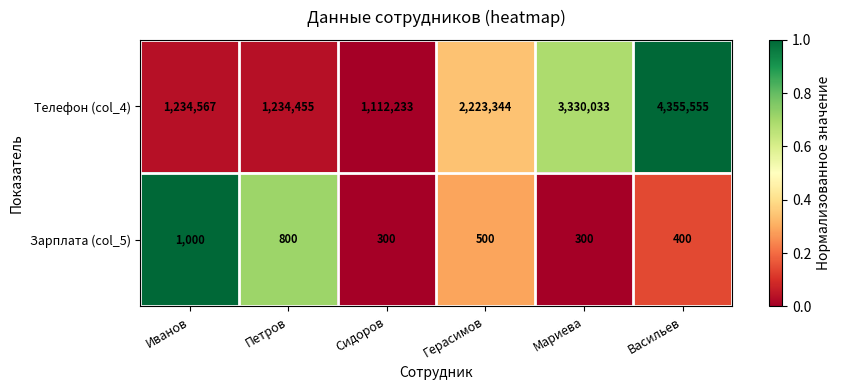

Read the Телефон (col_4) value at Петров.

1234455